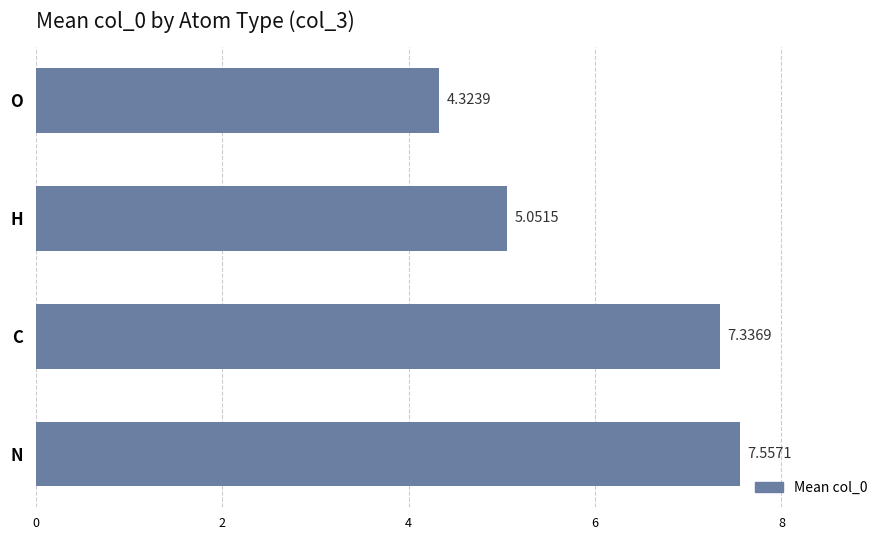

At which category does the chart reach its minimum across all series?

O